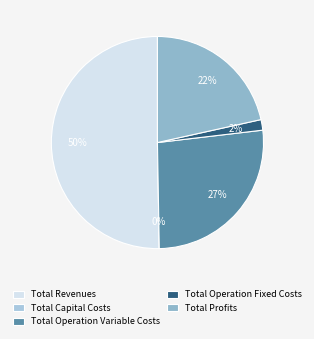

What percentage is the Total Operation Fixed Costs slice, to the nearest percent?

2%